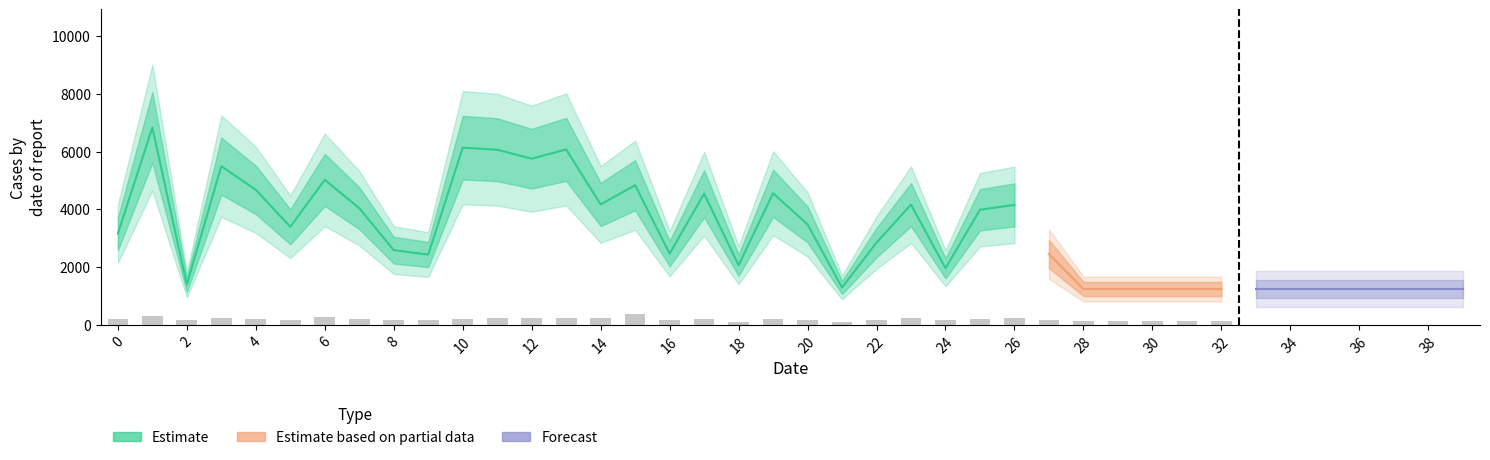

Does the chart contain stacked bars?

No